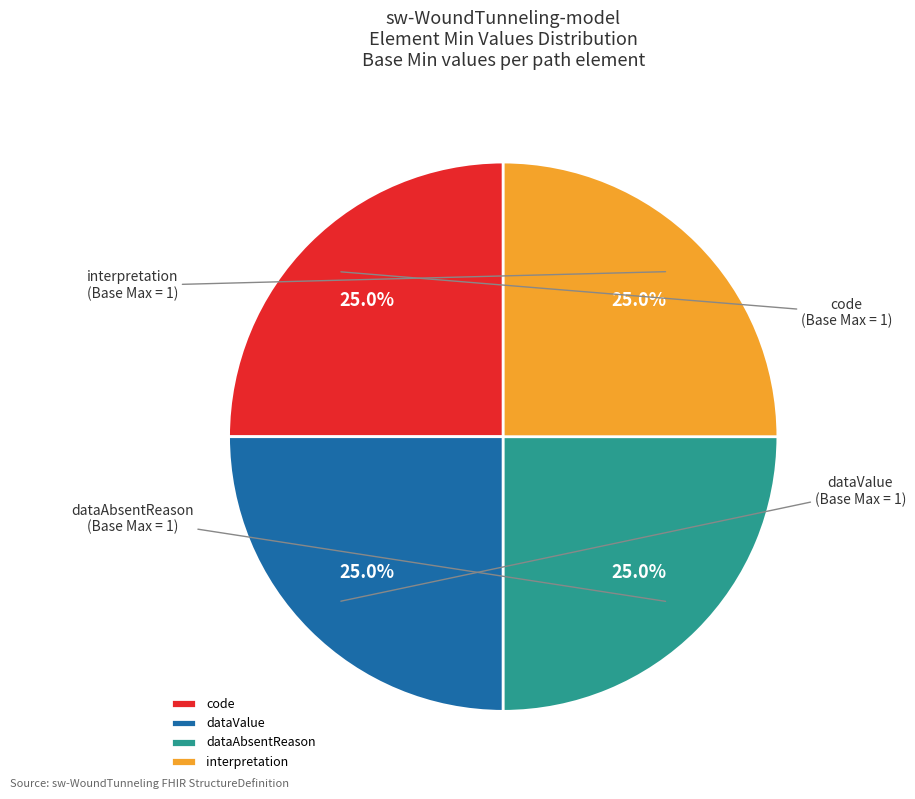

Does any single category account for the majority?

No